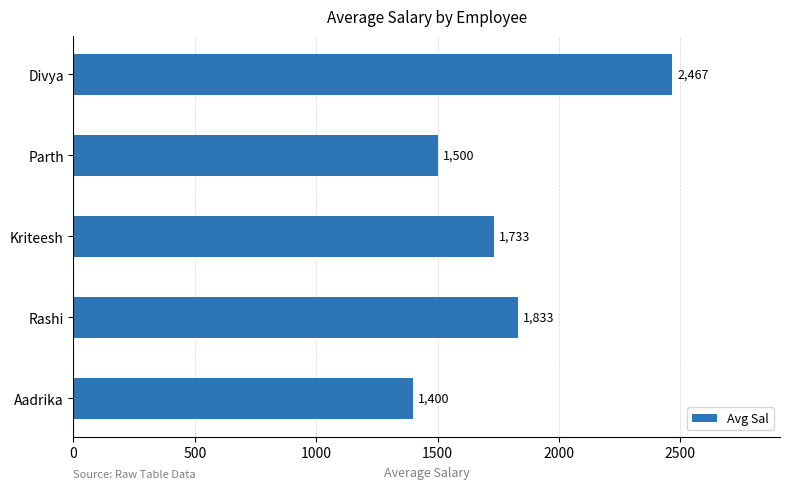

True or false: the data shows 817.9 at Parth.

False